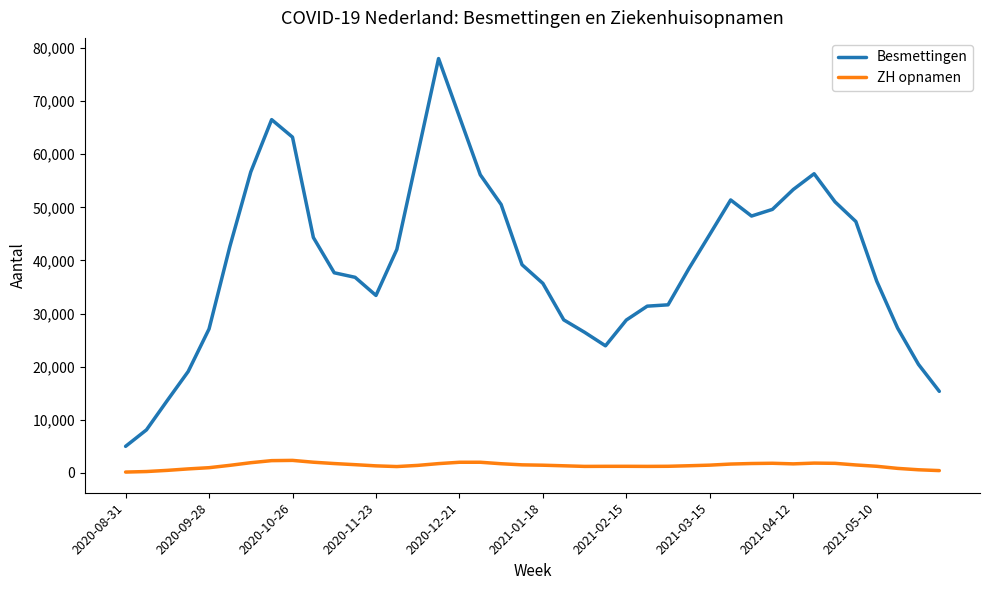

Which series has the largest total across all categories?

Besmettingen